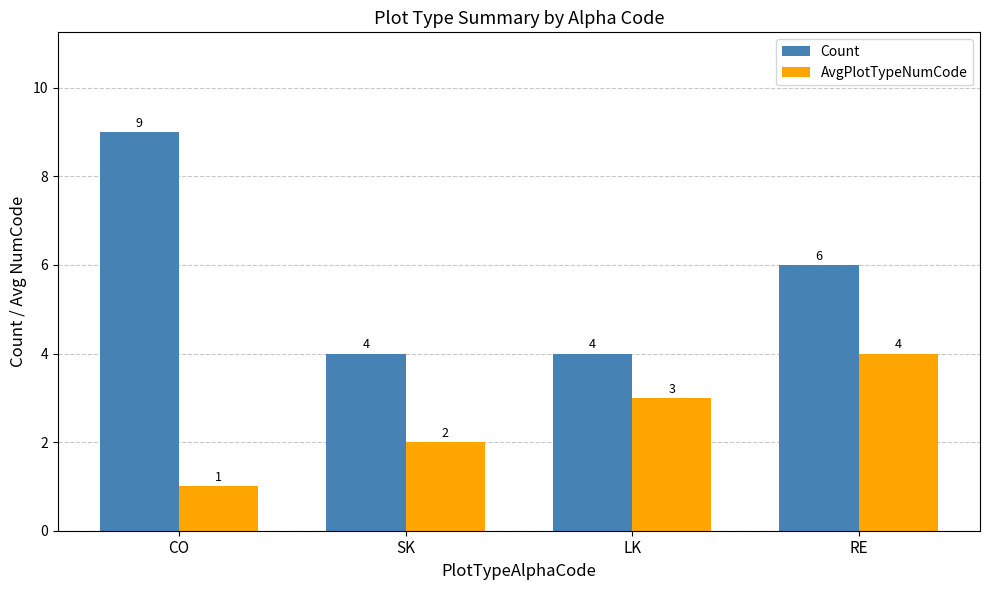

Reading left to right, what are all the values shown in this chart?

Count: 9	4	4	6
AvgPlotTypeNumCode: 1	2	3	4